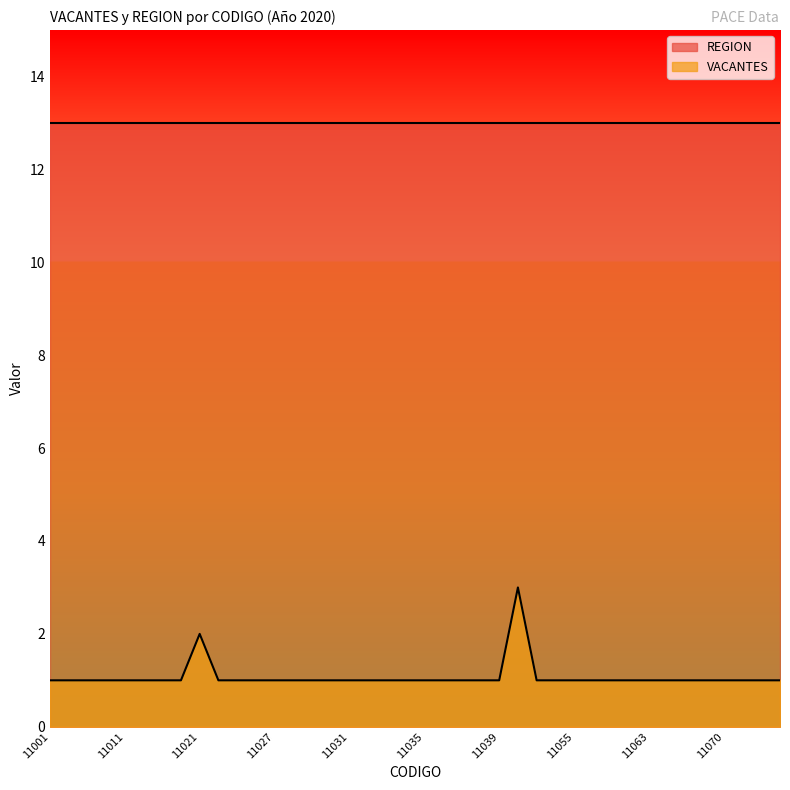

At which category does the chart reach its minimum across all series?

11001